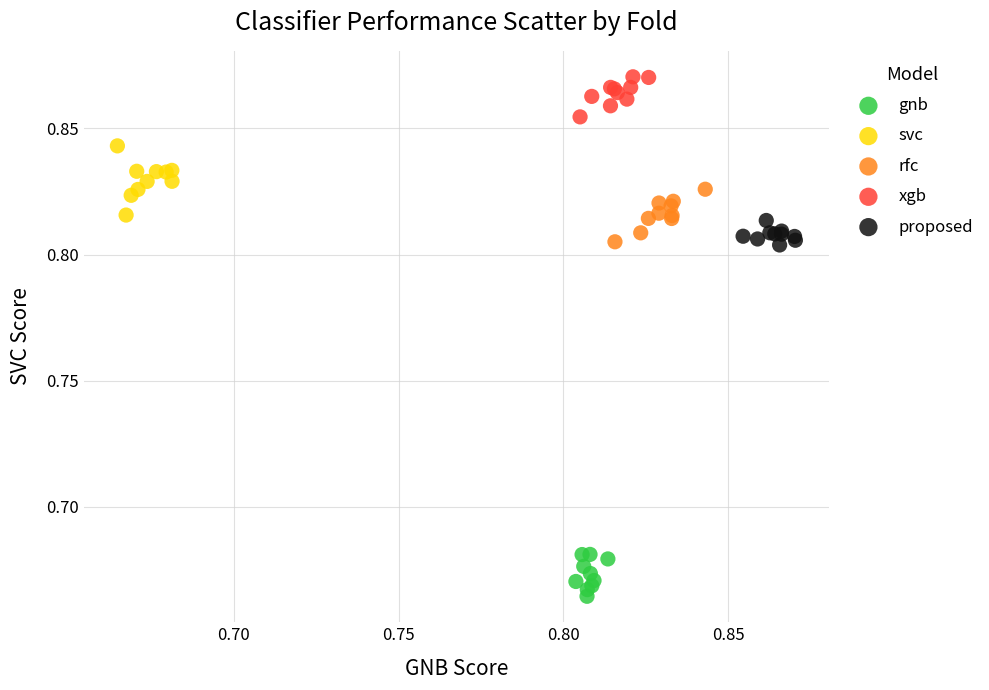

Which series contains the lowest Y value?

gnb